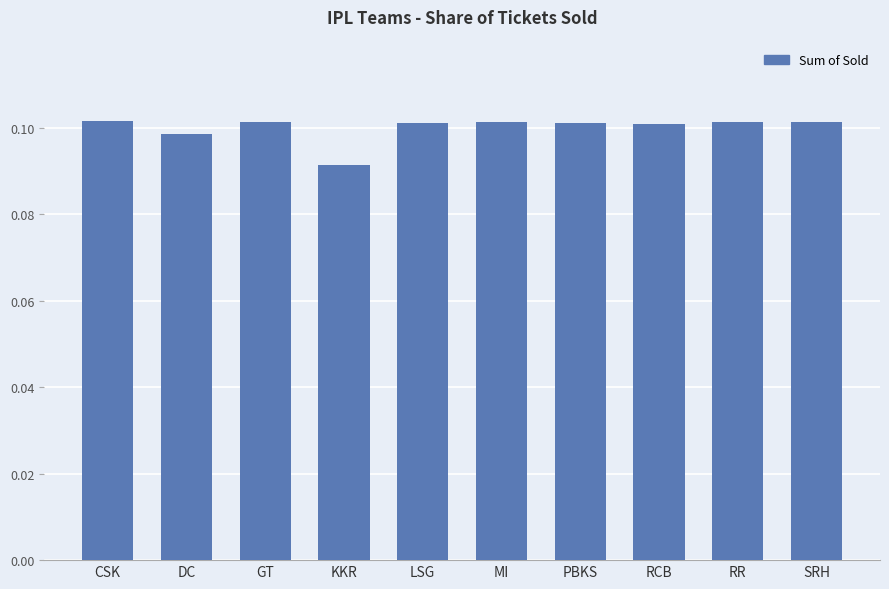

Is it true that the value at PBKS is 0.1?

True